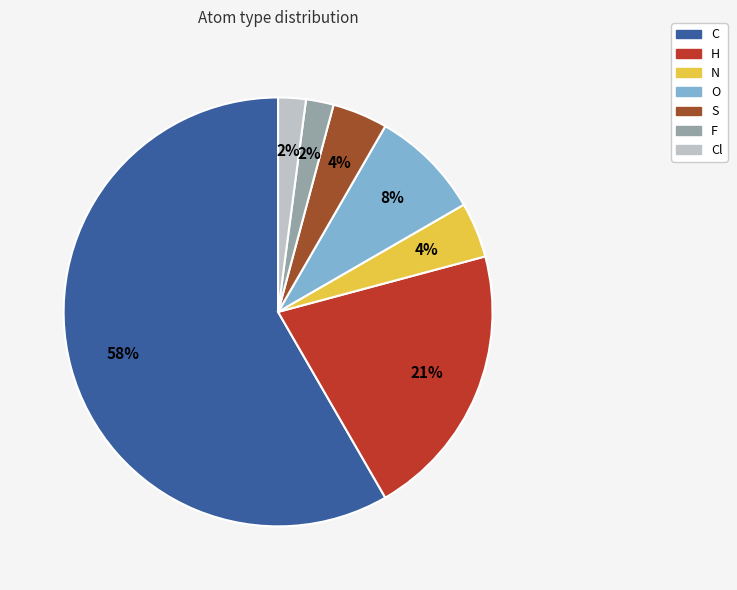

Does any single category account for the majority?

Yes